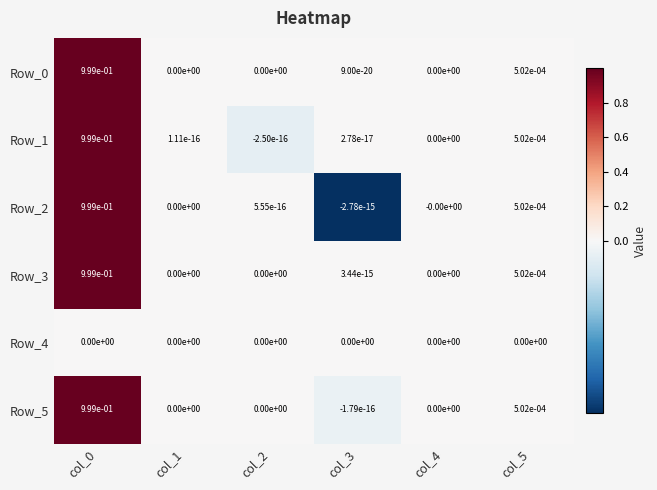

The value of Row_0 at col_0 is 1.0. True or false?

True